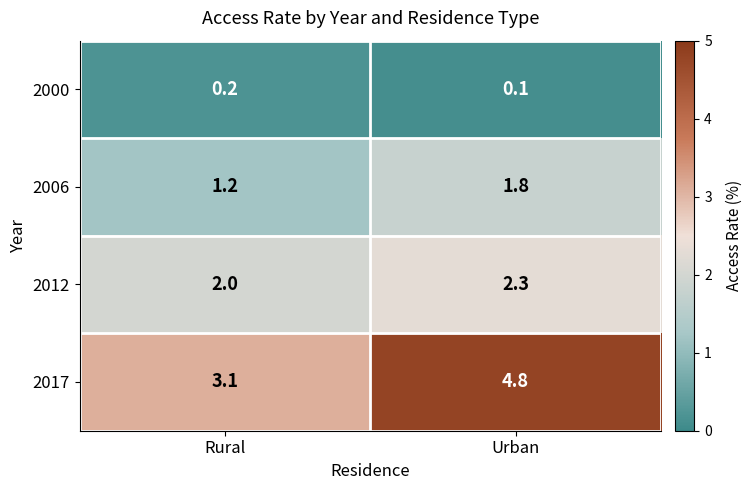

Rank the series by their average value, from highest to lowest.

2017, 2012, 2006, 2000